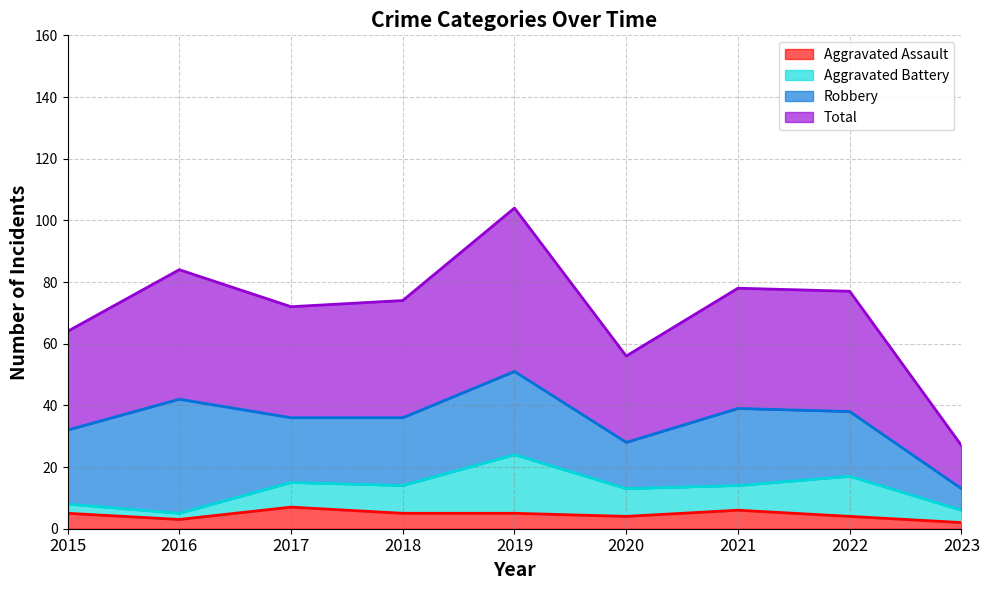

In Aggravated Assault, how many points are higher than both neighbors (excluding endpoints)?

2